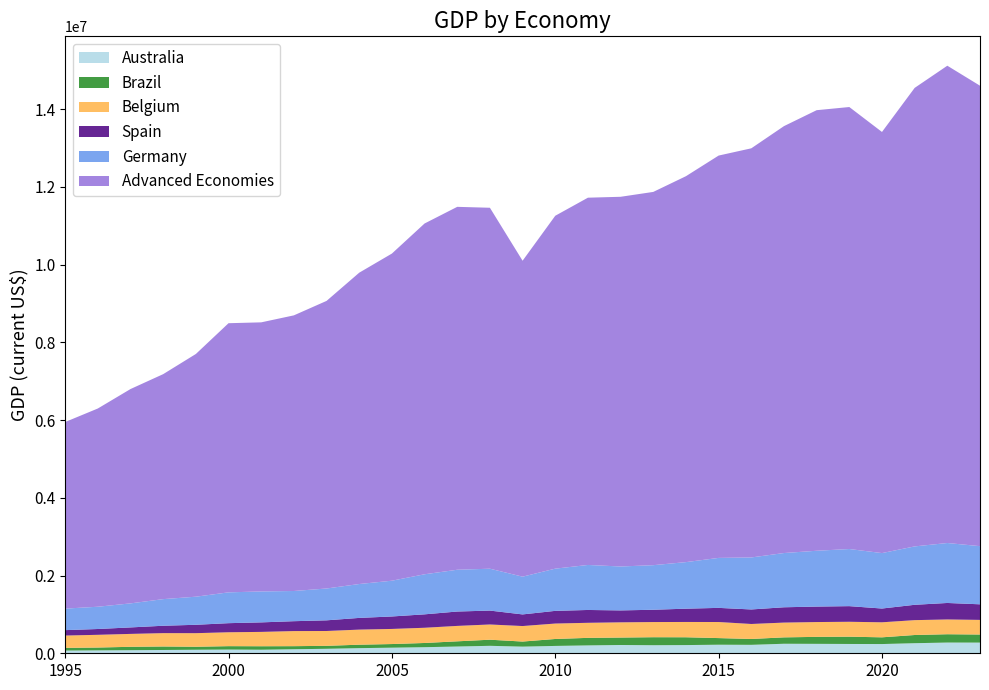

Reading right to left, transcribe all the data shown in this chart.

Advanced Economies: 2023=11847001.0	2022=12280446.0	2021=11797357.0	2020=10835089.0	2019=11372221.0	2018=11335265.0	2017=10983838.0	2016=10526816.0	2015=10351735.0	2014=9929201.0	2013=9603729.0	2012=9512162.0	2011=9449631.0	2010=9079599.0	2009=8128618.0	2008=9286848.0	2007=9337200.0	2006=9025370.0	2005=8416931.0	2004=8010284.0	2003=7399425.0	2002=7091975.0	2001=6923408.0	2000=6924947.0	1999=6244836.0	1998=5788788.0	1997=5514944.0	1996=5100687.0	1995=4801215.0
Australia: 2023=274792.1	2022=275964.7	2021=259359.1	2020=237386.3	2019=239432.3	2018=242630.0	2017=244815.0	2016=217266.8	2015=220311.2	2014=211034.2	2013=207489.5	2012=213189.3	2011=202606.6	2010=189282.7	2009=171002.7	2008=192012.2	2007=173855.7	2006=156468.1	2005=144001.4	2004=132037.1	2003=115343.1	2002=103895.5	2001=91354.0	2000=95892.1	1999=90727.1	1998=84734.3	1997=79165.6	1996=74479.2	1995=69578.4
Belgium: 2023=376079.1	2022=379785.3	2021=382419.9	2020=386597.5	2019=383644.3	2018=381094.6	2017=380318.2	2016=385670.1	2015=413637.4	2014=393578.8	2013=390143.5	2012=391790.7	2011=387472.0	2010=396902.3	2009=399056.0	2008=391820.7	2007=396659.5	2006=391467.1	2005=388576.0	2004=387938.3	2003=381652.7	2002=388206.4	2001=369054.4	2000=357347.9	1999=349471.3	1998=343506.8	1997=332176.5	1996=327261.9	1995=317211.1
Brazil: 2023=207805.8	2022=214216.2	2021=210793.6	2020=173222.8	2019=187500.5	2018=179702.7	2017=164557.1	2016=150894.0	2015=170514.4	2014=200998.2	2013=205927.3	2012=191355.2	2011=194104.0	2010=178753.2	2009=130686.8	2008=157118.5	2007=133743.9	2006=108456.0	2005=93621.6	2004=88773.2	2003=76349.5	2002=79164.1	2001=89748.0	2000=87409.5	1999=77244.7	1998=90161.5	1997=87283.5	1996=73386.5	1995=69384.1
Germany: 2023=1496151.0	2022=1542633.0	2021=1502366.0	2020=1426582.0	2019=1469596.0	2018=1436209.0	2017=1395611.0	2016=1337764.0	2015=1285681.0	2014=1198028.0	2013=1146861.0	2012=1129992.0	2011=1157871.0	2010=1085944.0	2009=971422.4	2008=1077400.0	2007=1075021.0	2006=1030699.0	2005=920272.2	2004=871728.3	2003=819027.9	2002=776679.9	2001=795948.6	2000=792733.2	1999=722661.8	1998=684821.6	1997=618432.3	1996=572875.2	1995=553749.9
Spain: 2023=401300.2	2022=424429.5	2021=394765.4	2020=354178.8	2019=402217.5	2018=398137.9	2017=393968.6	2016=373754.3	2015=363677.9	2014=341855.0	2013=316274.6	2012=306634.0	2011=330199.7	2010=326427.5	2009=299168.8	2008=357581.2	2007=369919.7	2006=345425.8	2005=320756.7	2004=301410.8	2003=274373.2	2002=254420.5	2001=244937.3	2000=234057.3	1999=215664.3	1998=189937.1	1997=166718.2	1996=149484.6	1995=139227.5